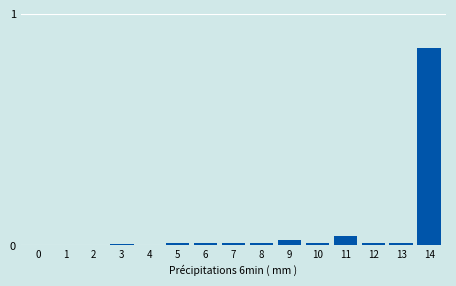

The chart shows a value of 0.1 at 11. True or false?

False